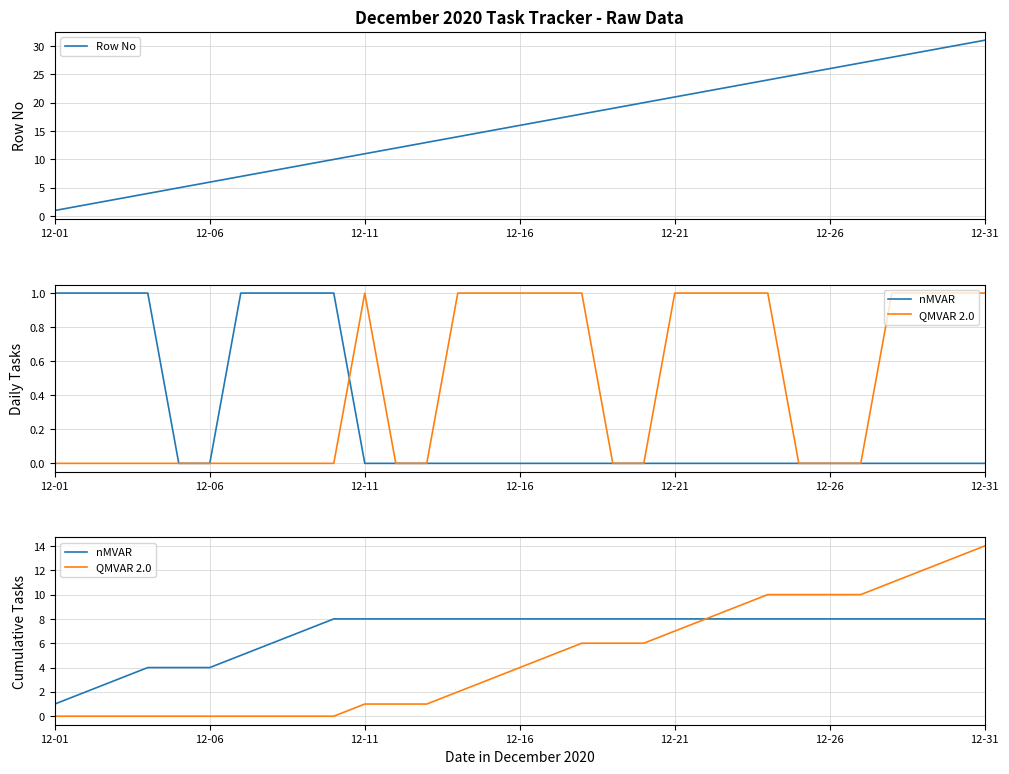

What is the sum of all Row No values?

496